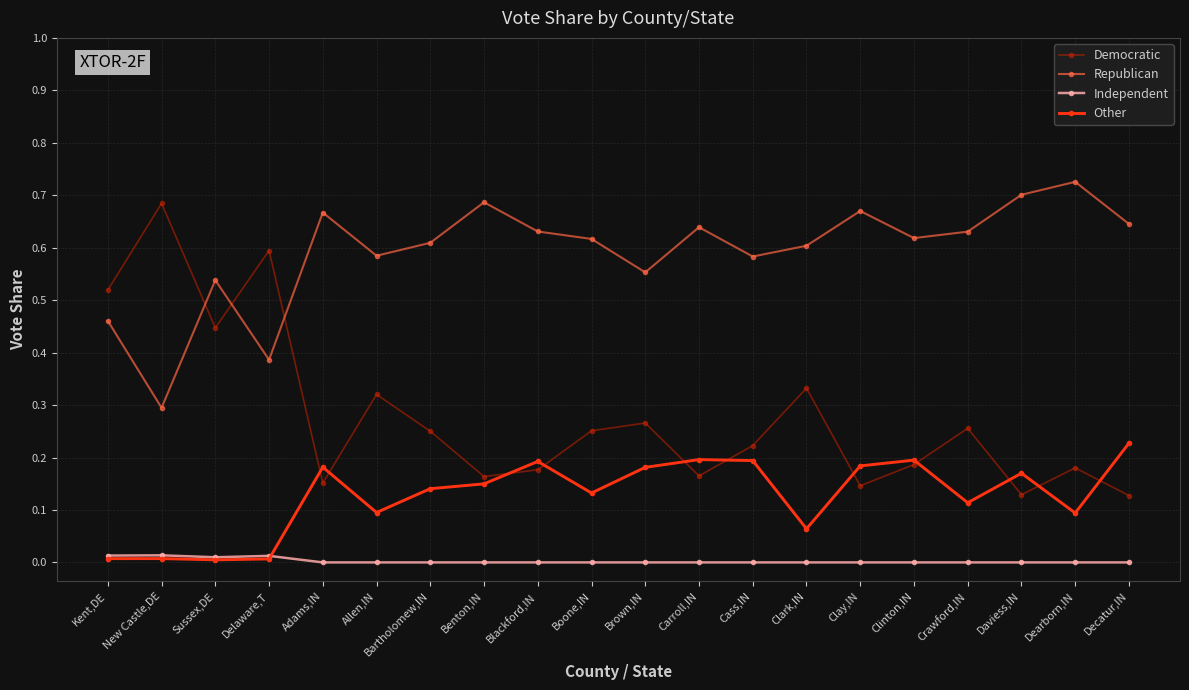

At which category does Democratic reach its first local valley?

Sussex,DE